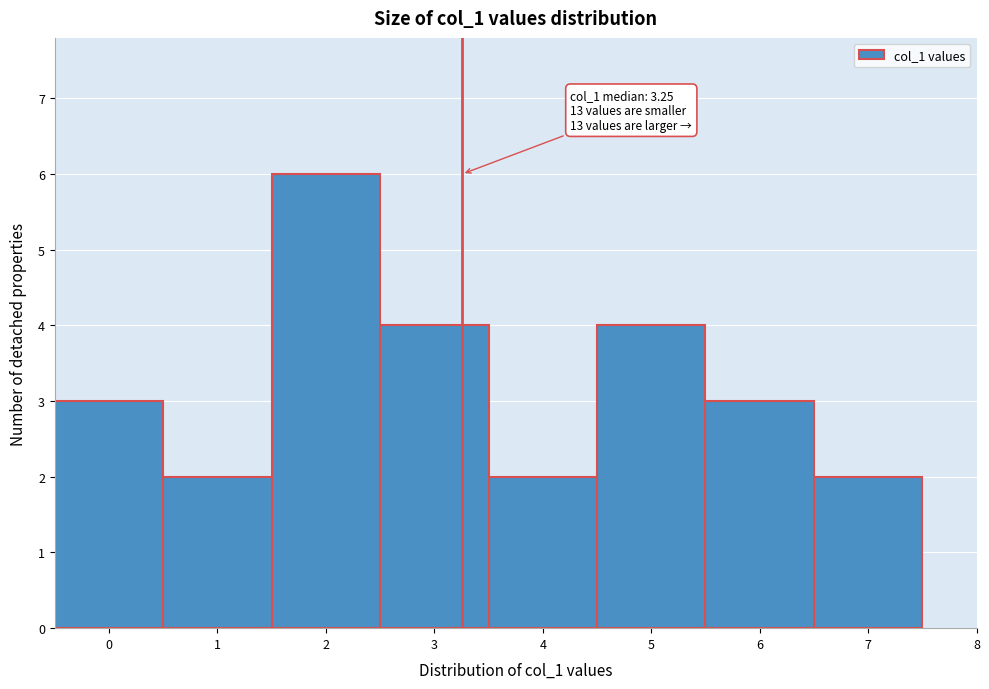

Over which range of the x-axis is the bar tallest?

1.5 to 2.5